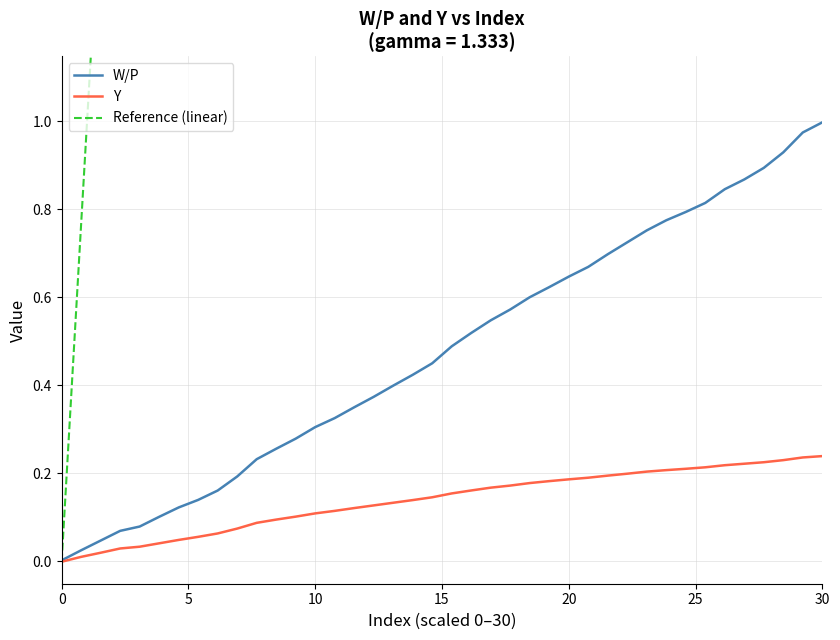

What is the maximum value for Y?

0.2